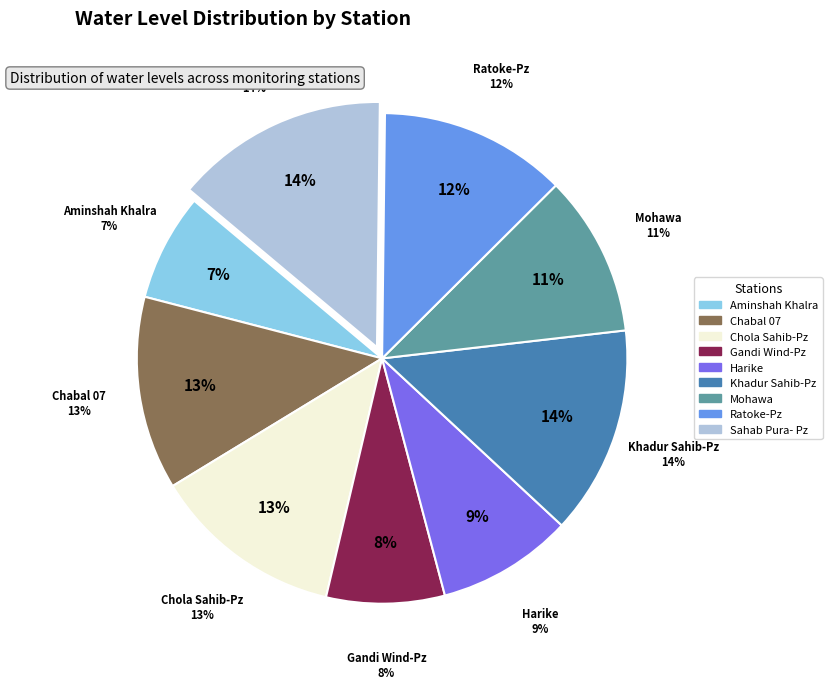

Is Sahab Pura- Pz the majority of the pie?

No